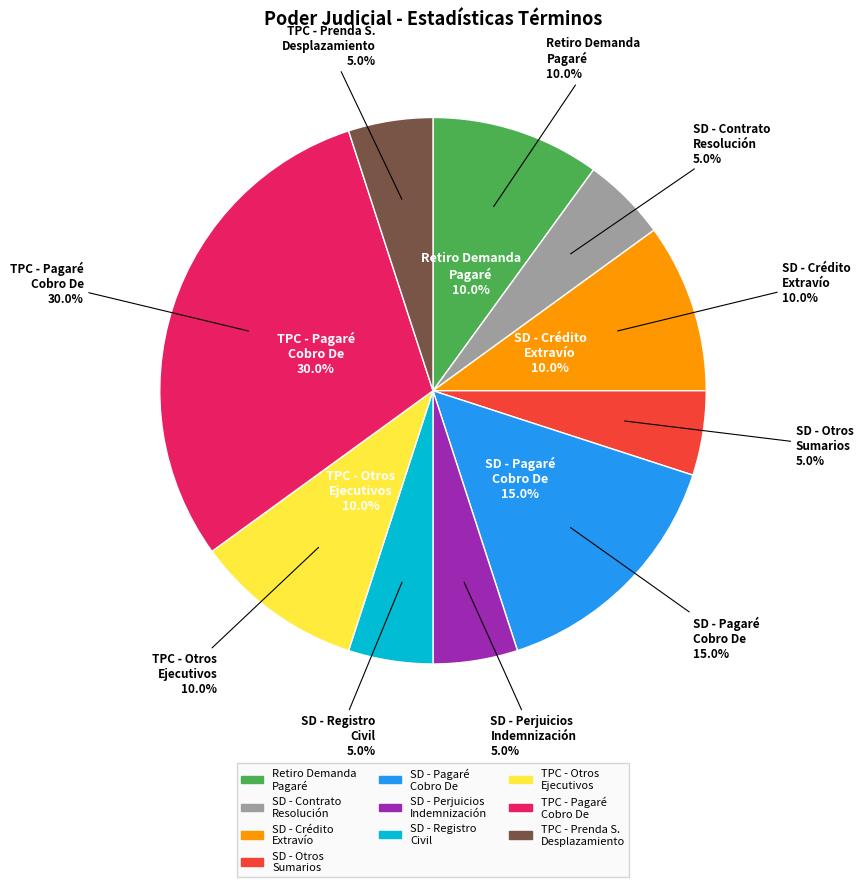

What is the total percentage of Sentencias Definitiva - Crédito, Extravío De Título and Sentencias Definitiva - Pagaré, Cobro De?

25.0%